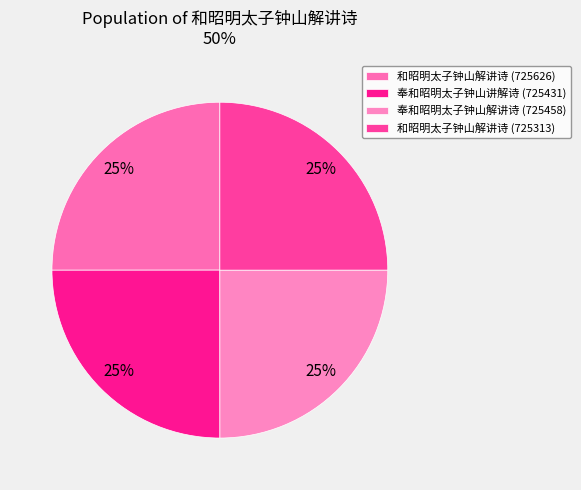

What percentage is the 和昭明太子钟山解讲诗 (725626) slice, to the nearest percent?

25%